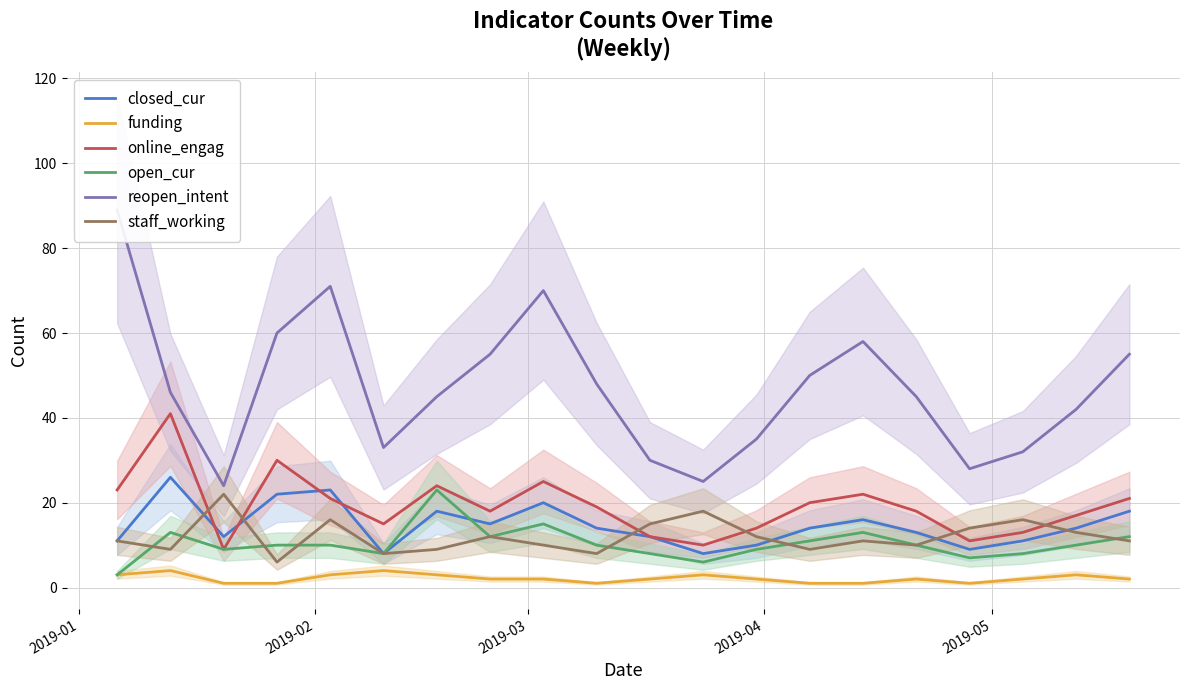

True or false: closed_cur and funding cross at least once.

False